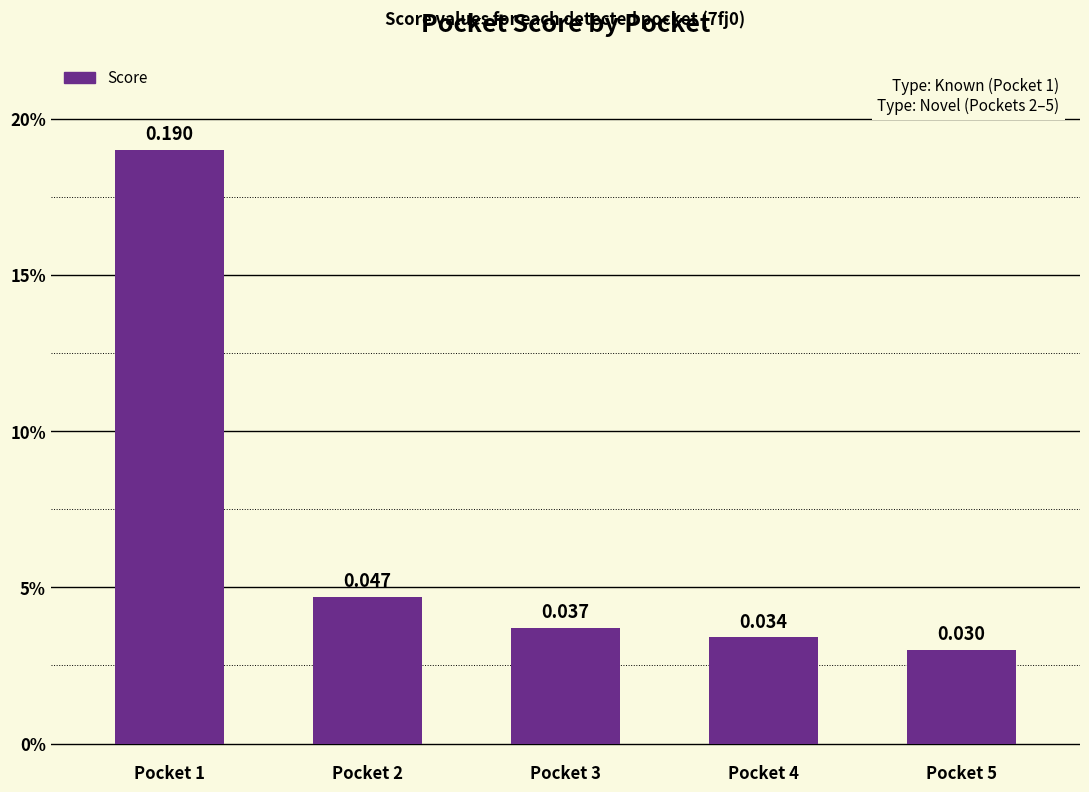

Are the bars horizontal?

No